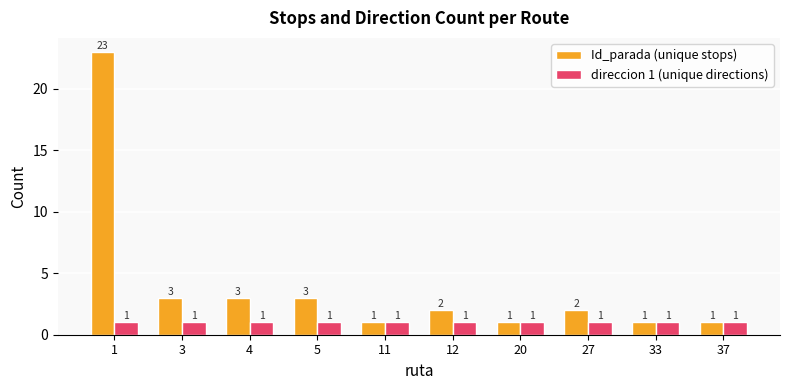

What is the value of the direccion 1 (unique directions) bar at the 10th from the left?

1